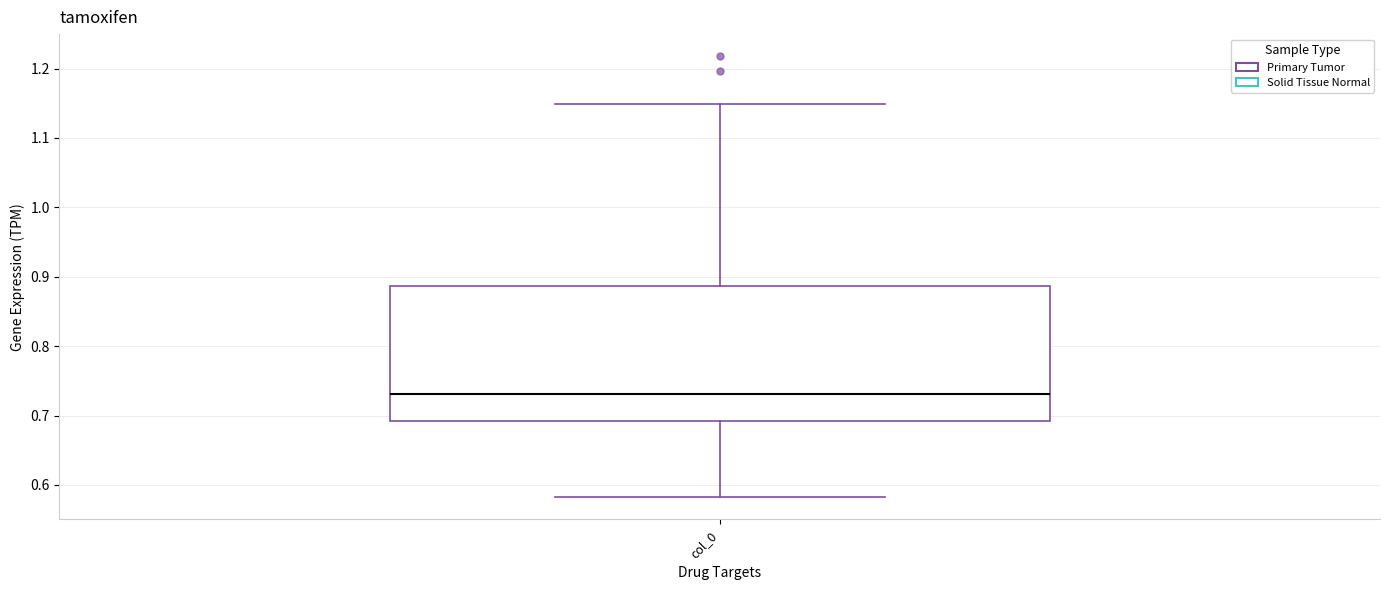

Transcribe this box plot: give where the median line is, the range the box spans, and where the two whiskers end, as read against the y-axis. The values are not printed on the chart, so give them approximately, as read against the axis.

median 0.73, box 0.69 to 0.89, whiskers 0.58 to 1.15